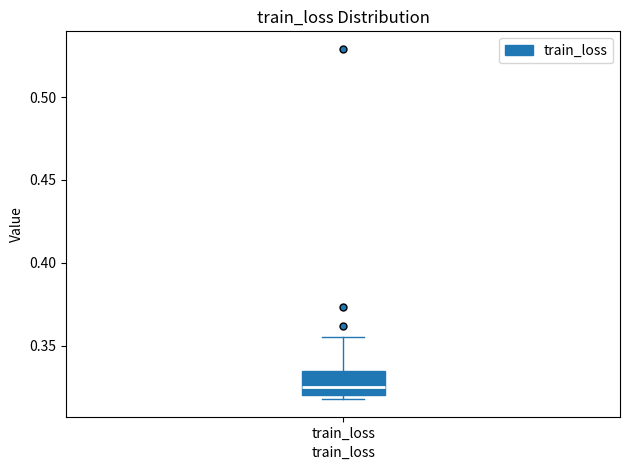

Transcribe this box plot: give where the median line is, the range the box spans, and where the two whiskers end, as read against the y-axis. The values are not printed on the chart, so give them approximately, as read against the axis.

median 0.325, box 0.320 to 0.335, whiskers 0.320 (just below the box's lower edge) to 0.355